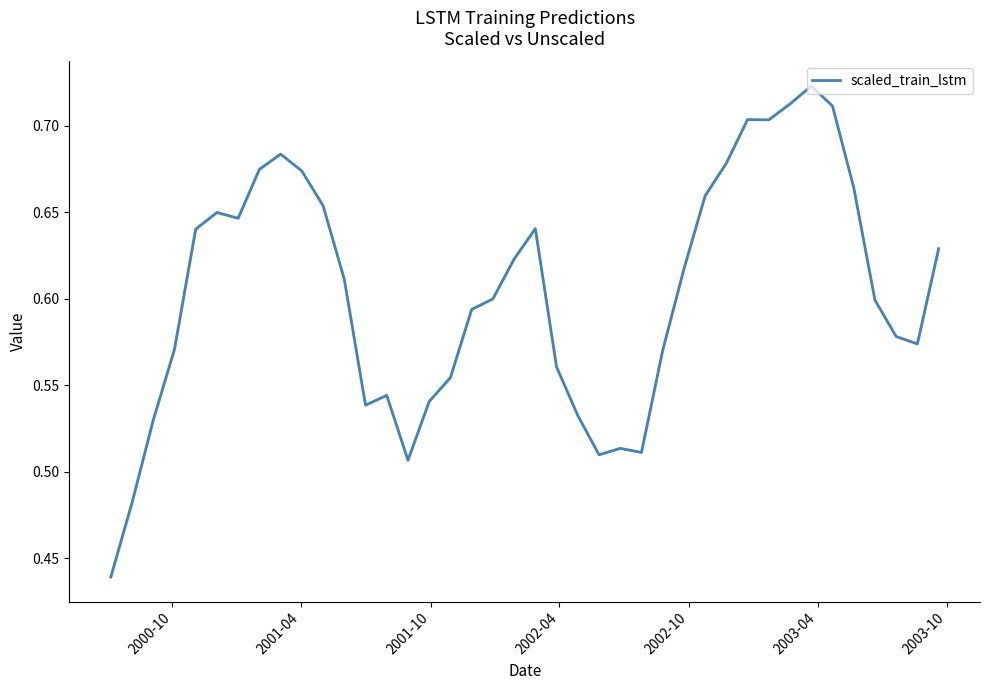

What is the difference between the maximum and minimum values?

0.3